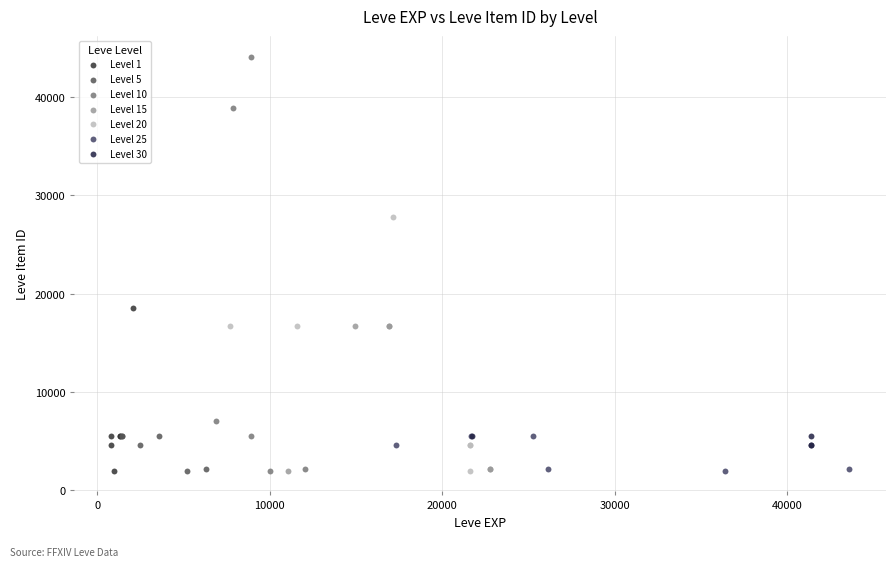

Which series has the widest spread of Y values?

Level 10